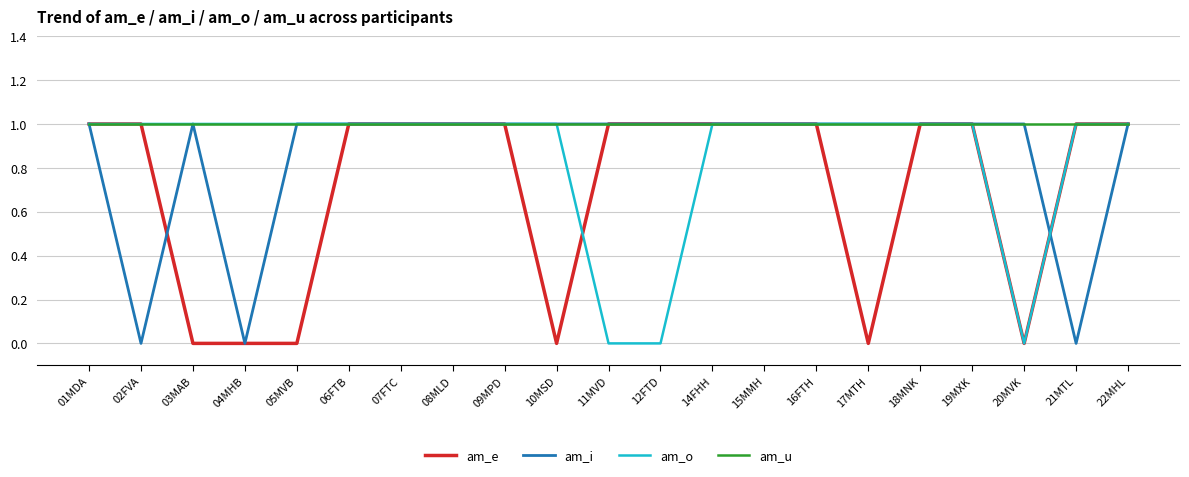

The am_e series shows -1 at 10MSD. True or false?

False